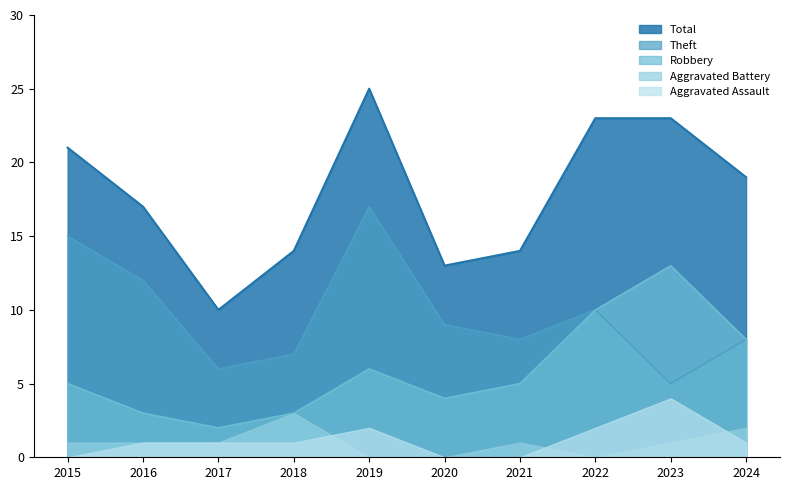

Is the value of Aggravated Assault at 2021 greater than the value of Robbery at 2017?

No